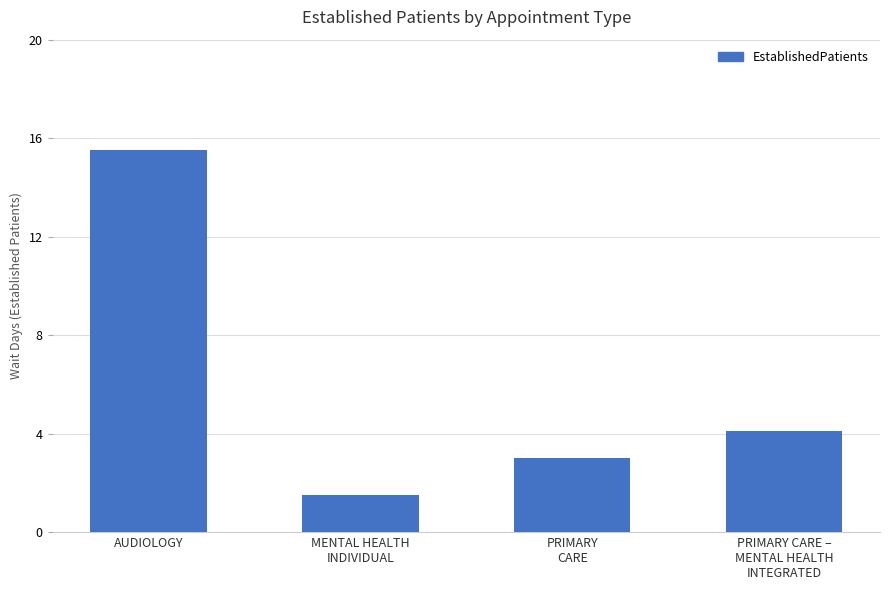

Reading left to right, extract all data points from this chart.

AUDIOLOGY=15.5	MENTAL HEALTH
INDIVIDUAL=1.5	PRIMARY
CARE=3.0	PRIMARY CARE –
MENTAL HEALTH
INTEGRATED=4.1